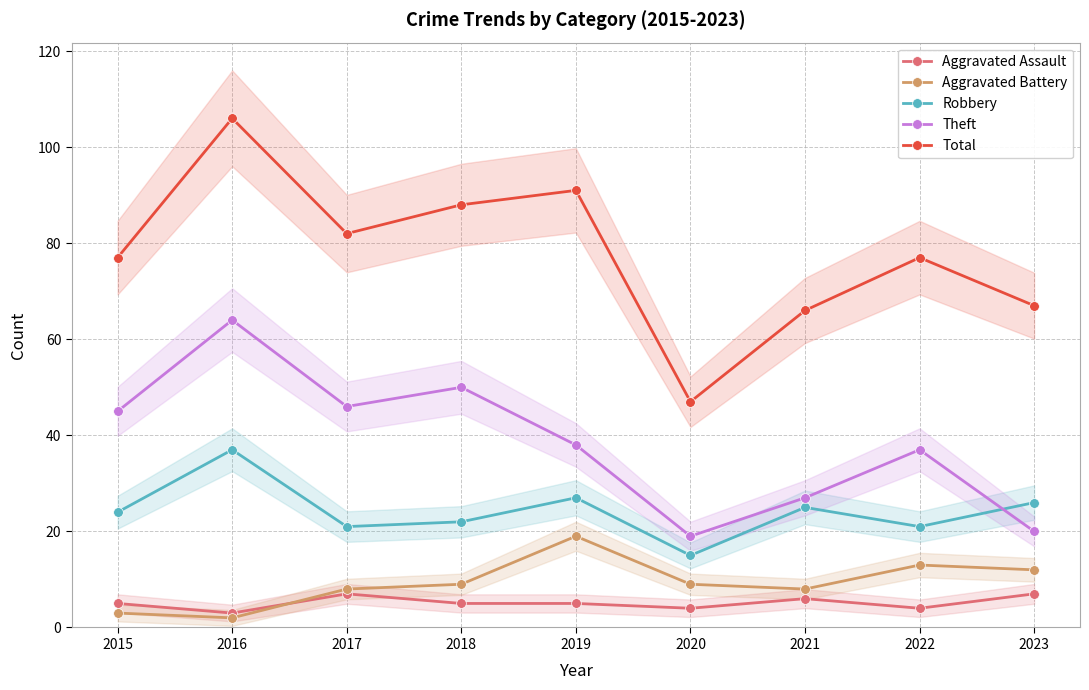

The Aggravated Battery series shows 14 at 2021. True or false?

False